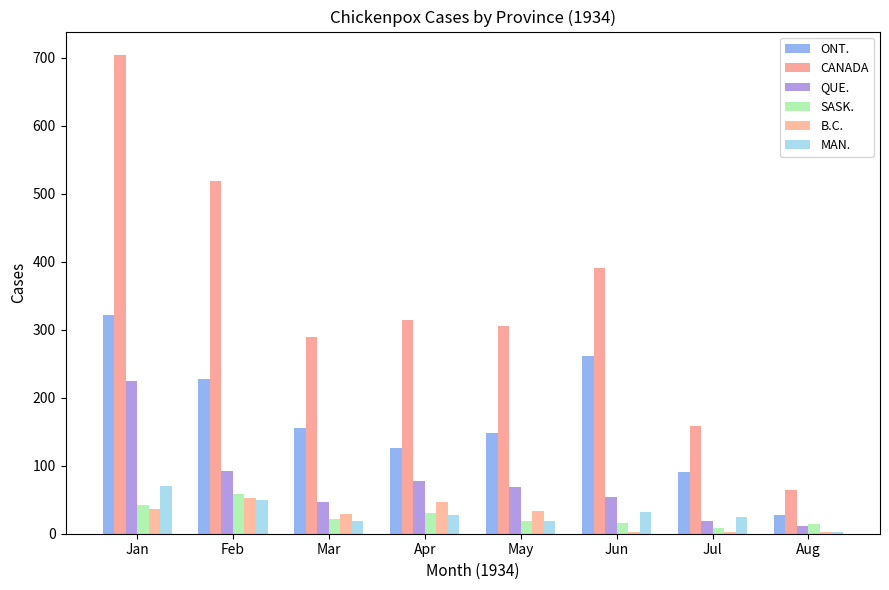

The value of MAN. at Jan is 70. True or false?

True